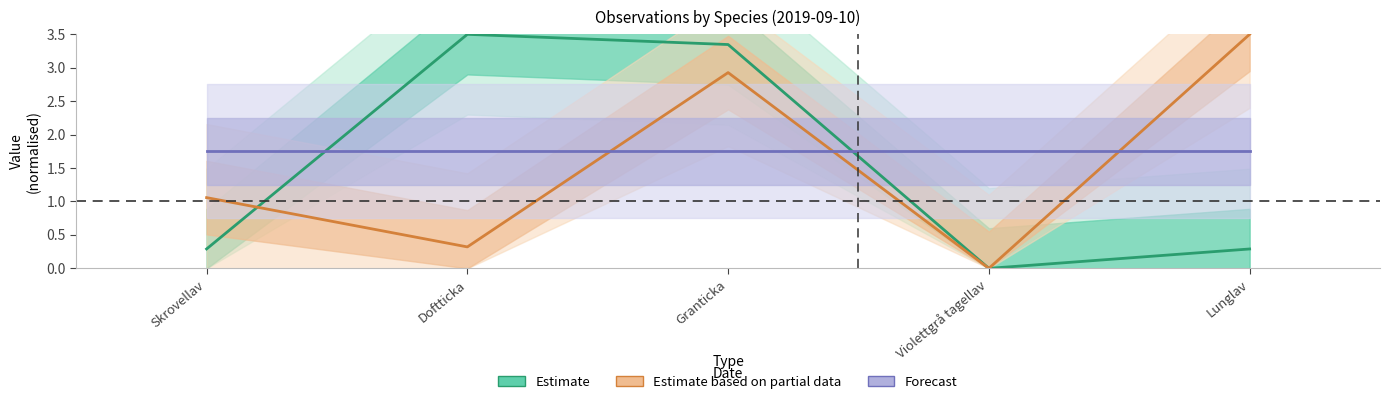

Which series has the largest total across all categories?

Forecast